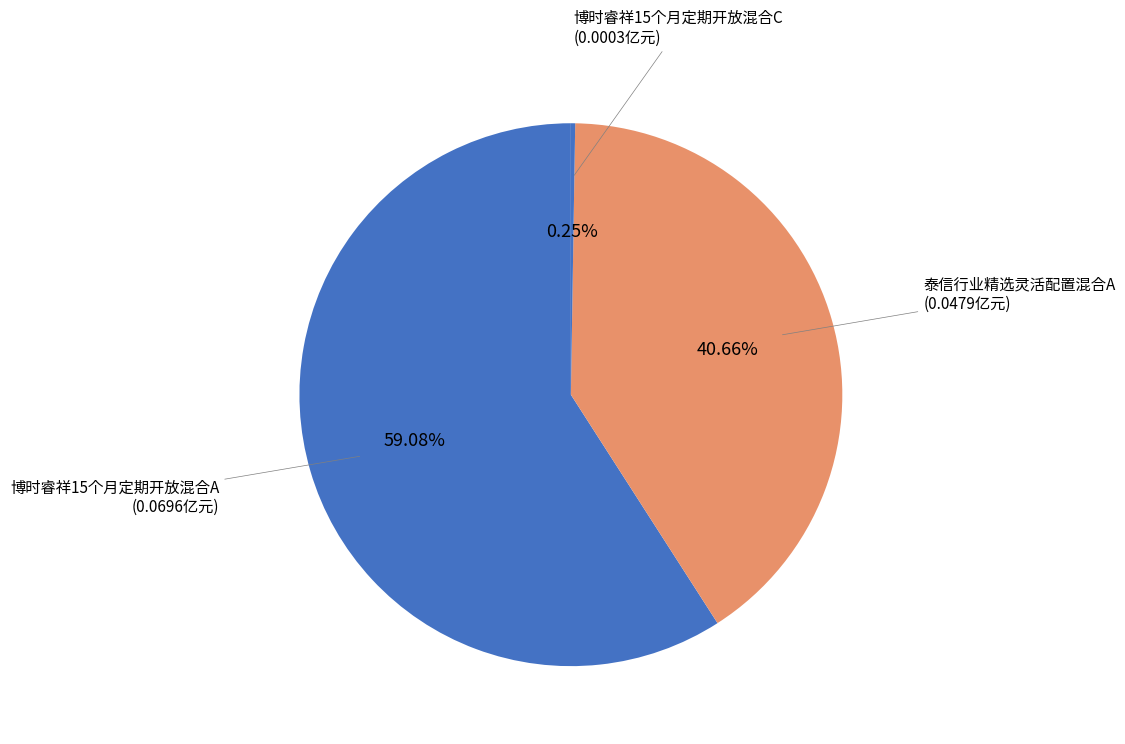

How many slices are in this pie chart?

4